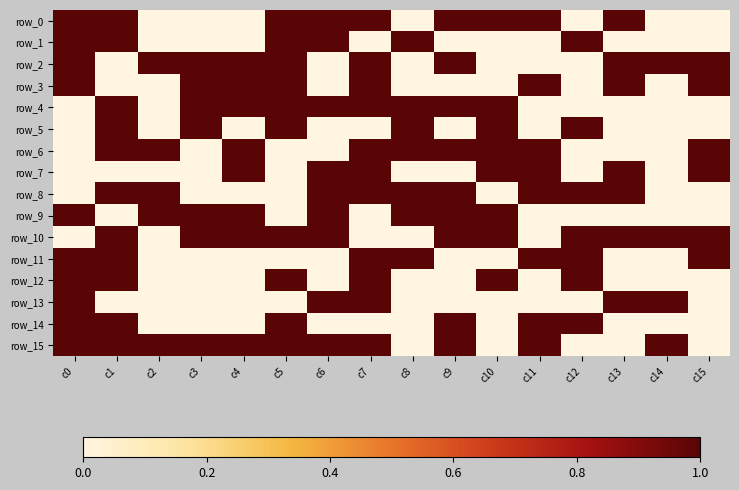

What is the total value across all series at c9?

9